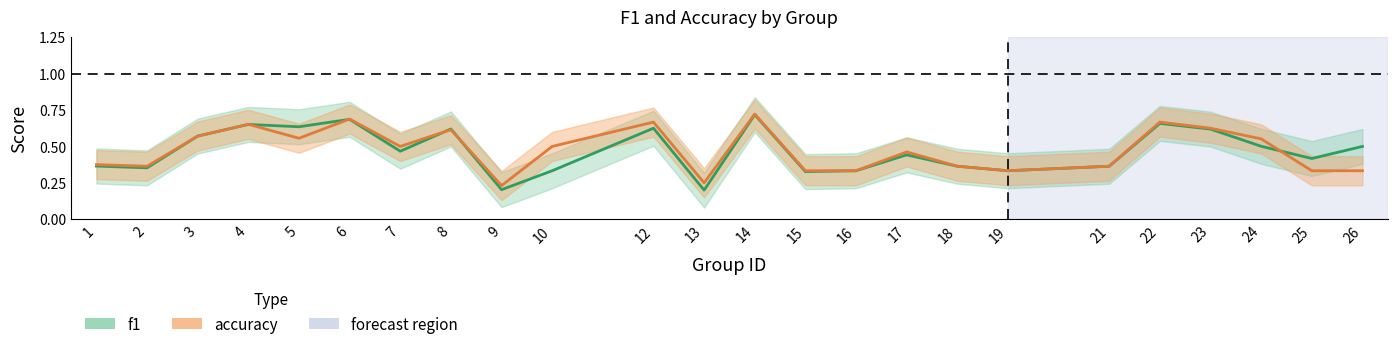

Does the chart have visible grid lines?

No